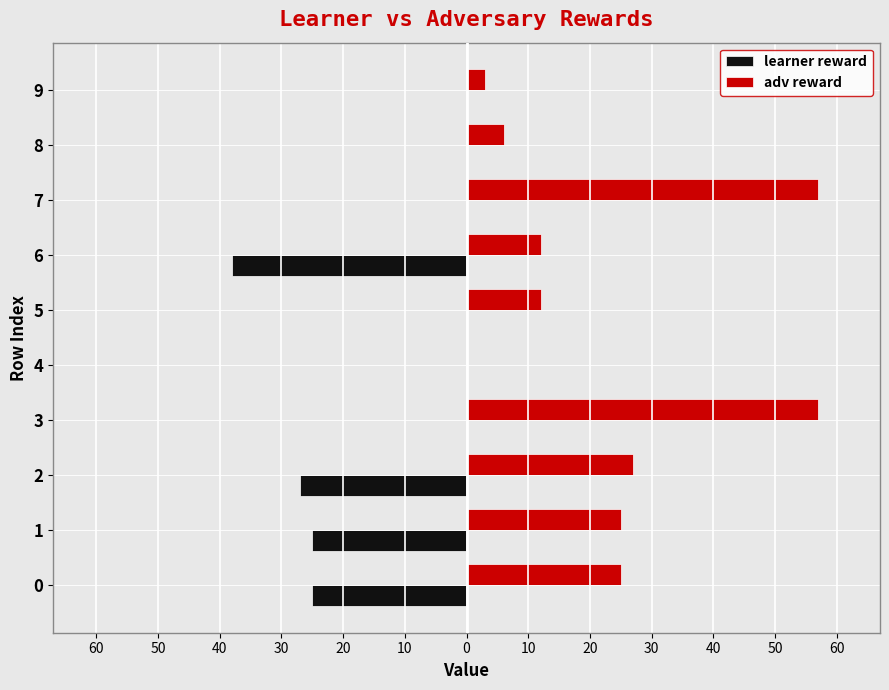

Which series has the largest total across all categories?

adv reward